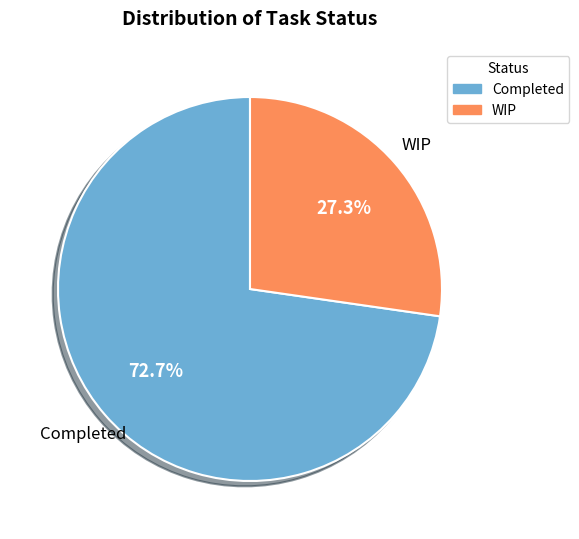

Is Completed the majority of the pie?

Yes